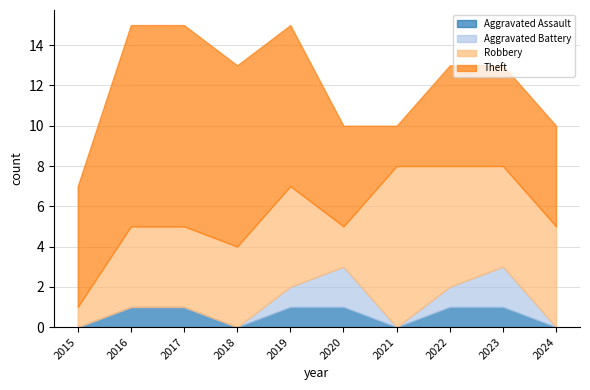

Which series changed the most between 2018 and 2020?

Theft